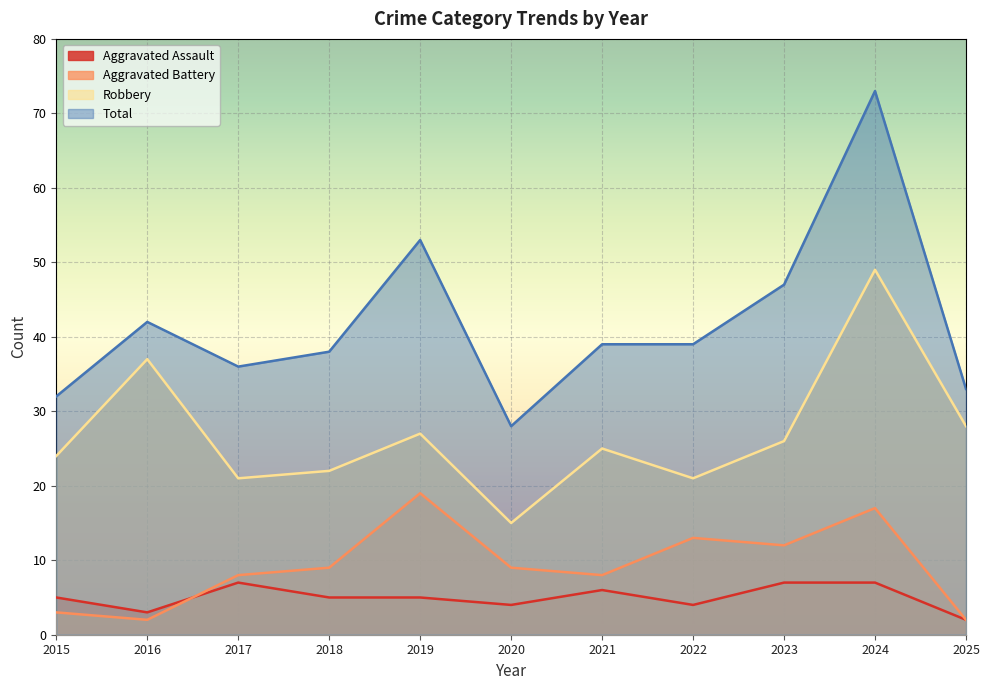

The value of Total at 2025 is 33. True or false?

True